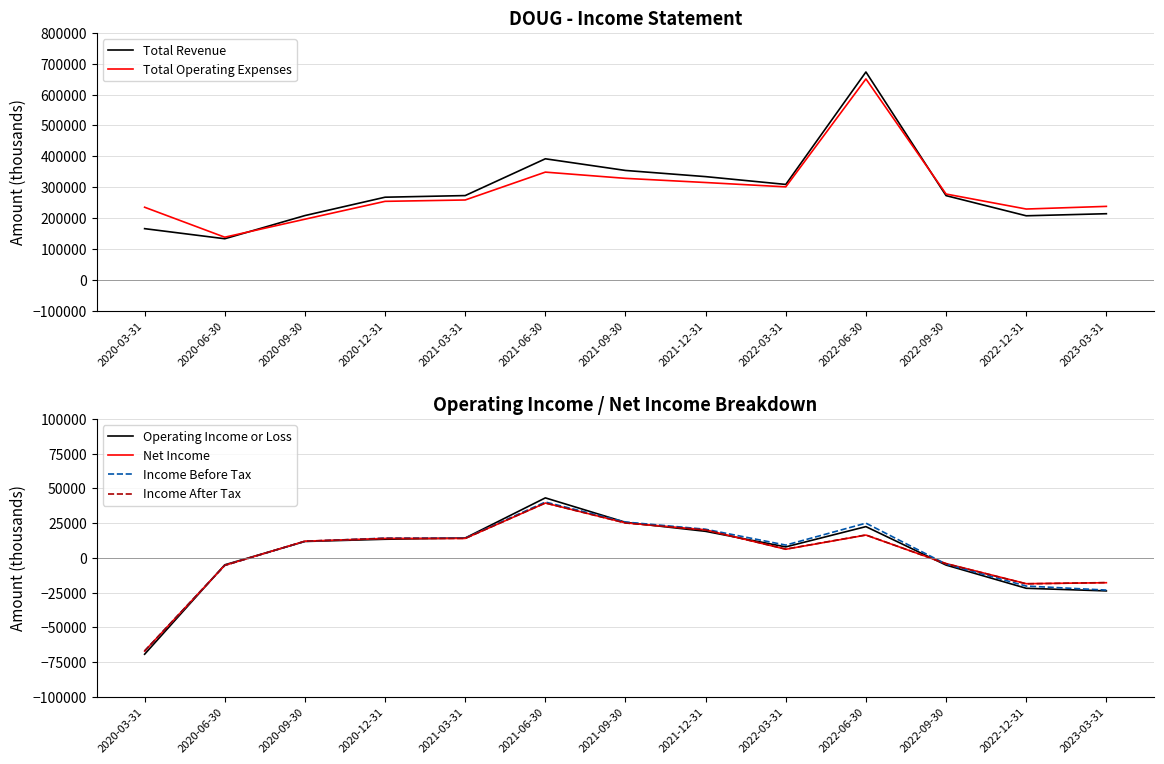

What is the difference between the maximum and minimum values in the Operating Income or Loss series?

112600